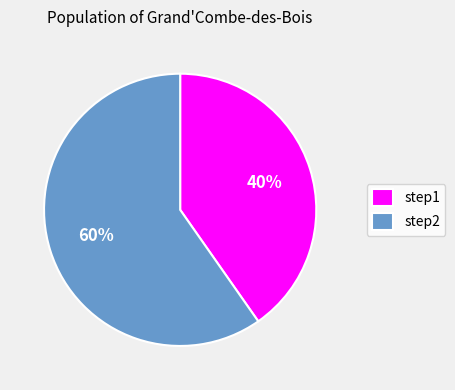

To the nearest percent, what is the combined percentage of step2 and step1?

100%